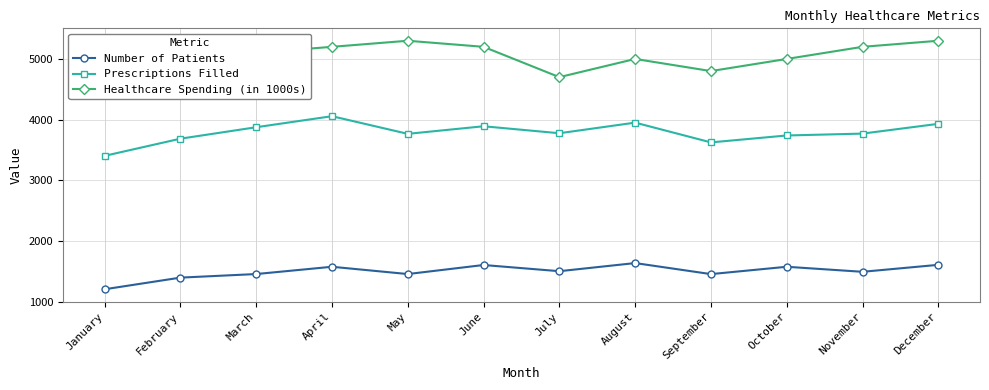

At January, list the series in order from largest to smallest.

Healthcare Spending (in 1000s), Prescriptions Filled, Number of Patients